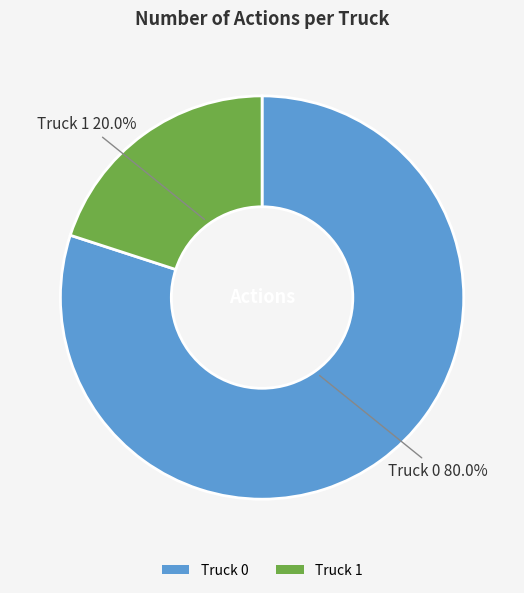

To the nearest percent, what is the difference between the Truck 0 and Truck 1 slice percentages?

60%